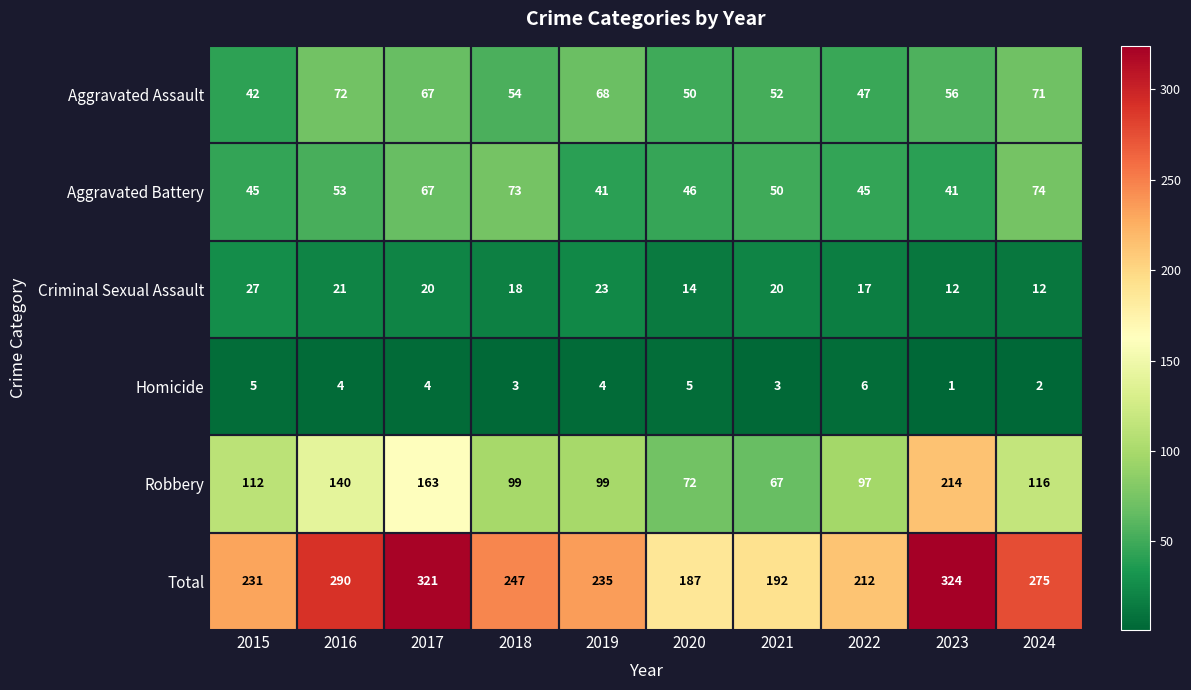

At how many categories does at least one series exceed 45?

10